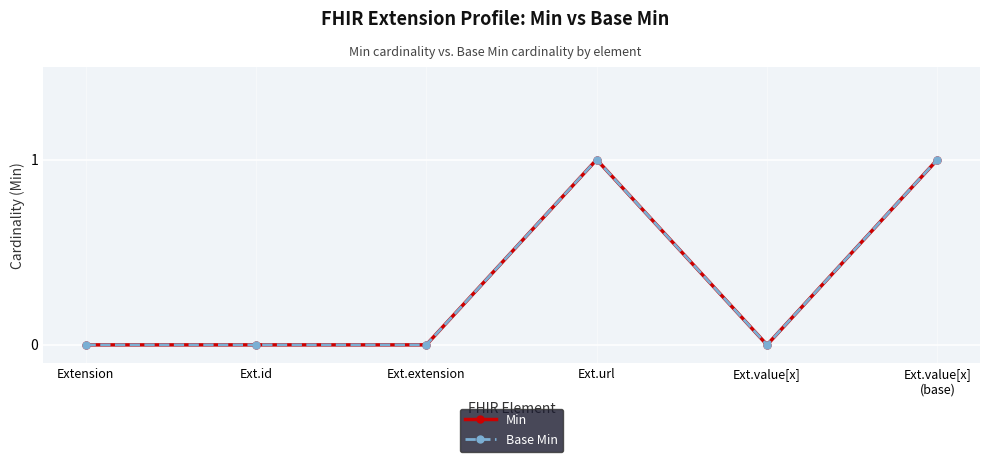

Is it true that Min equals 0 at Extension?

True